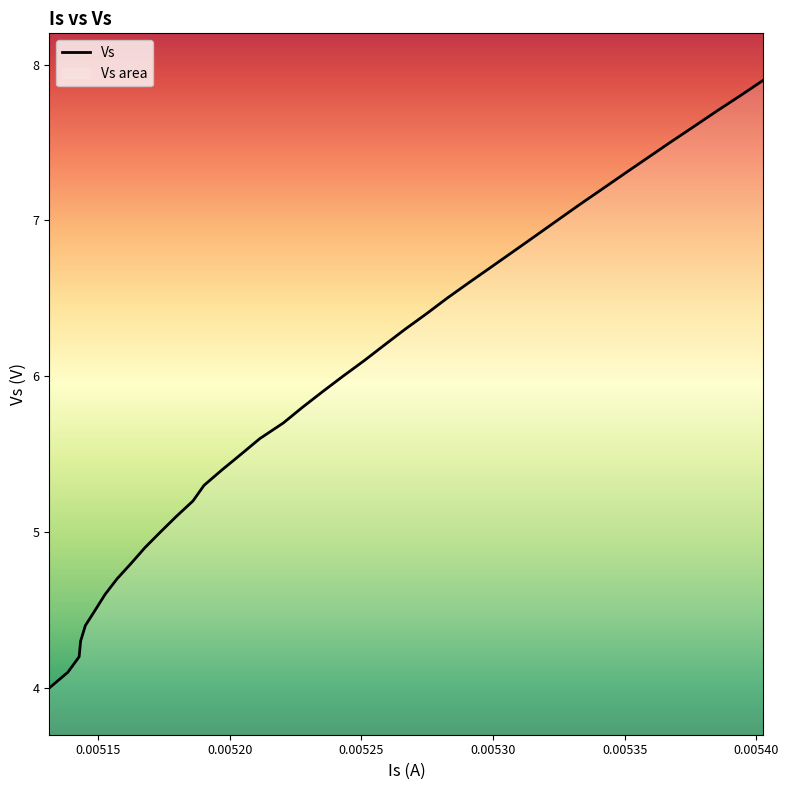

What is the sum of the values at 0.00521141150966287 and 0.00516773853451014?

10.5